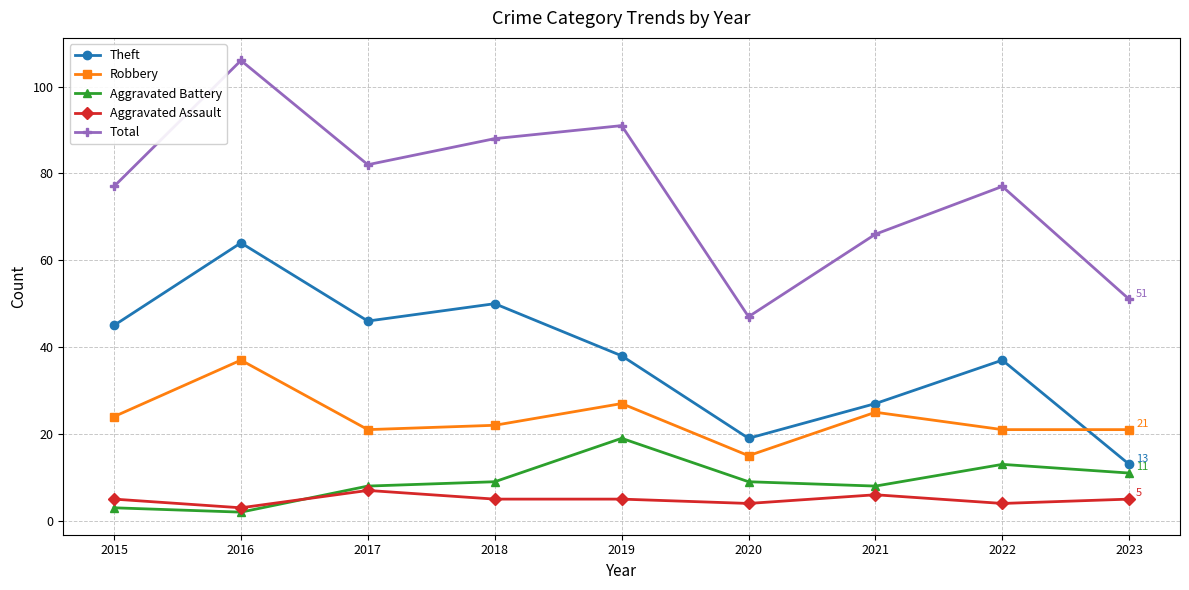

Is this an area chart (filled region under the line)?

No